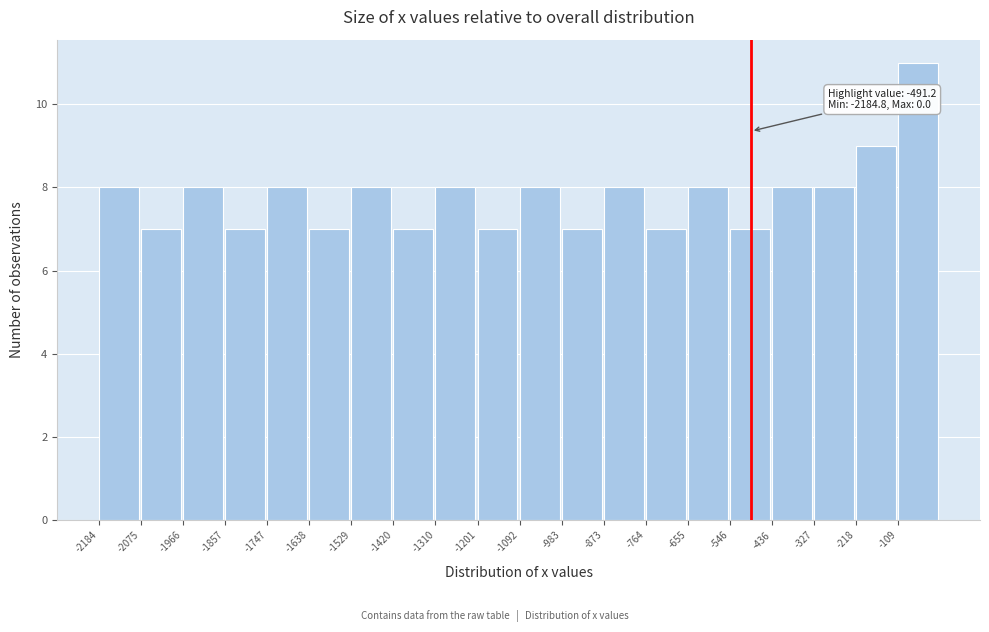

Which range on the x-axis has the tallest bar?

-100 to 0